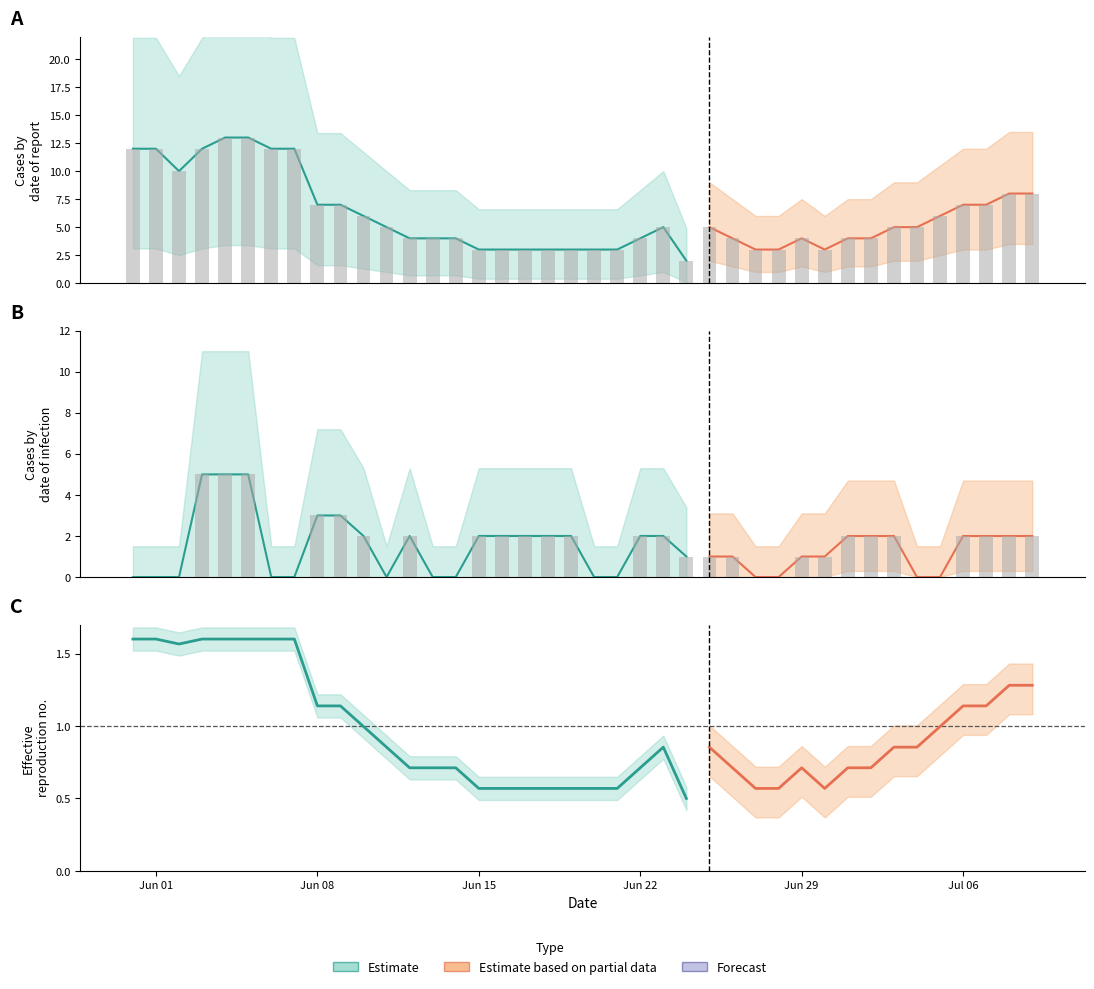

What is the difference between the highest and lowest values at 2020-07-05?

6